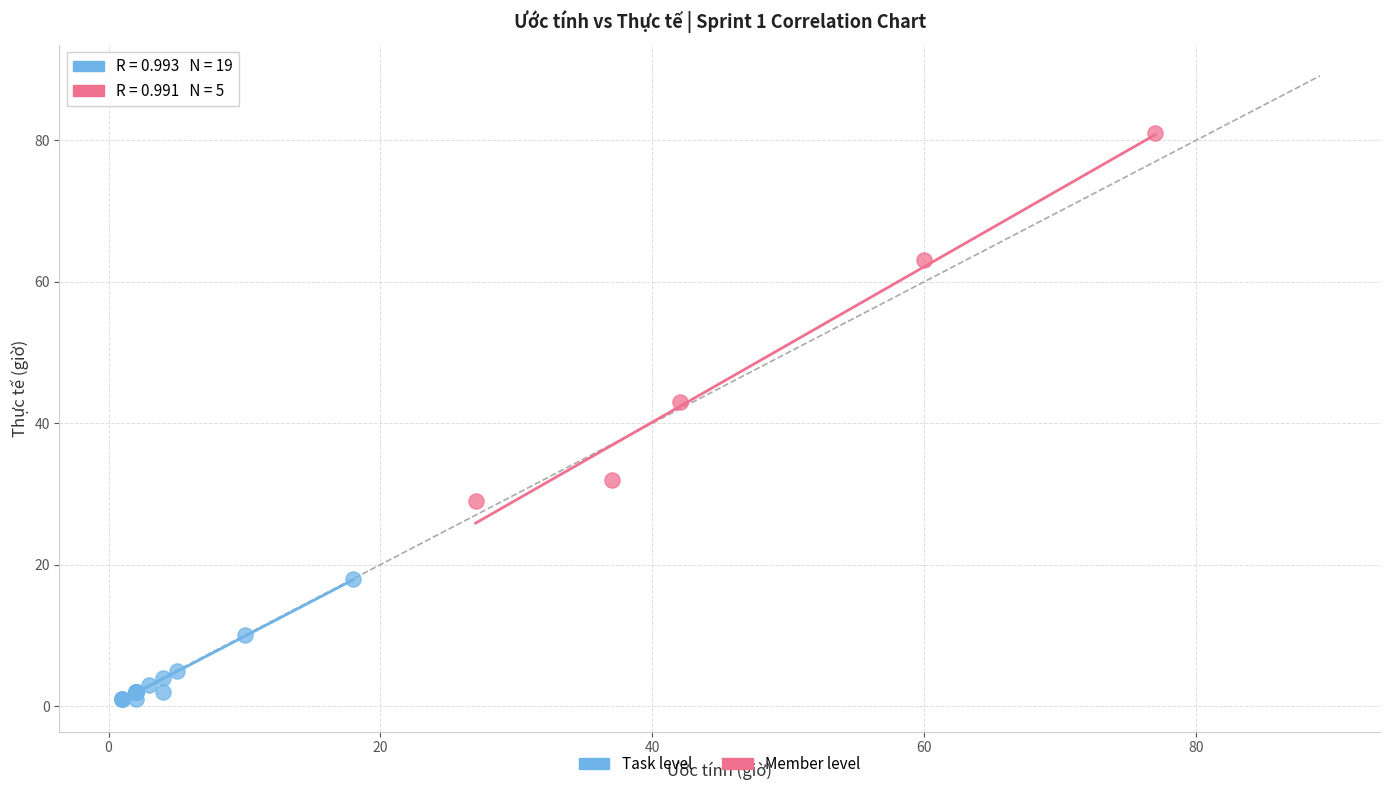

Which series has the widest spread of Y values?

Member level